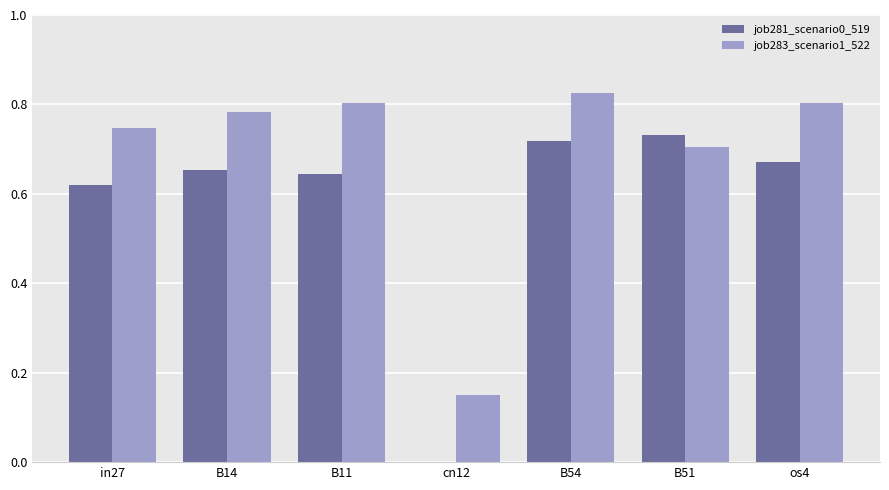

Which series has the widest spread of values?

job281_scenario0_519